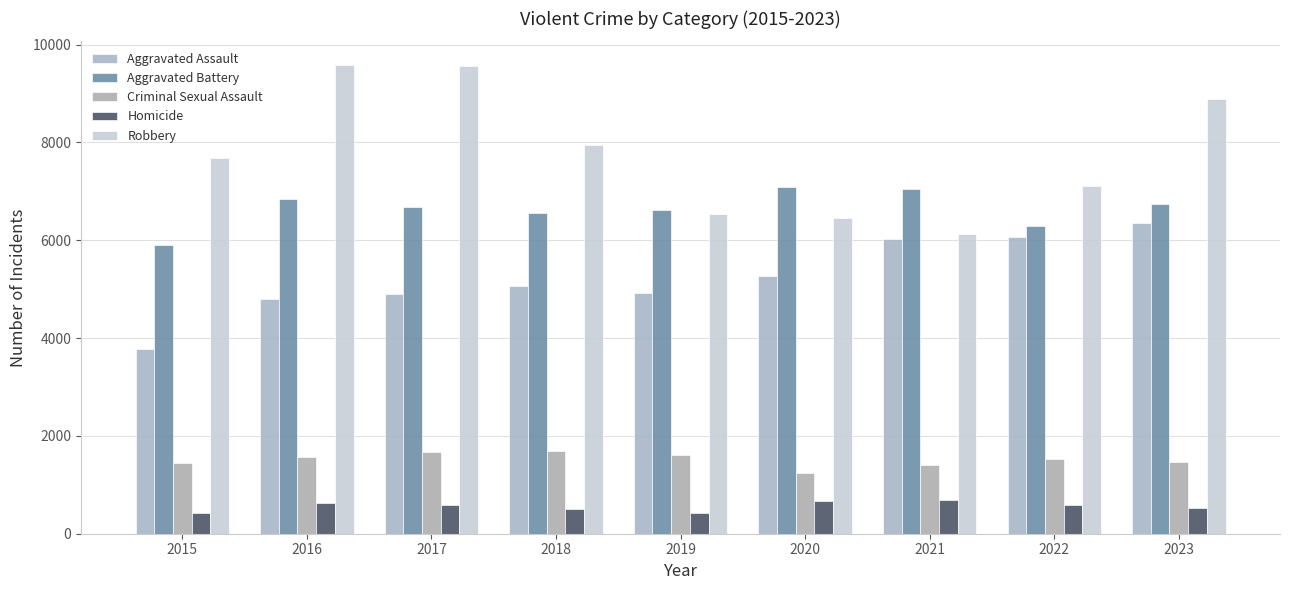

List the series in order of their peak value, highest first.

Robbery, Aggravated Battery, Aggravated Assault, Criminal Sexual Assault, Homicide